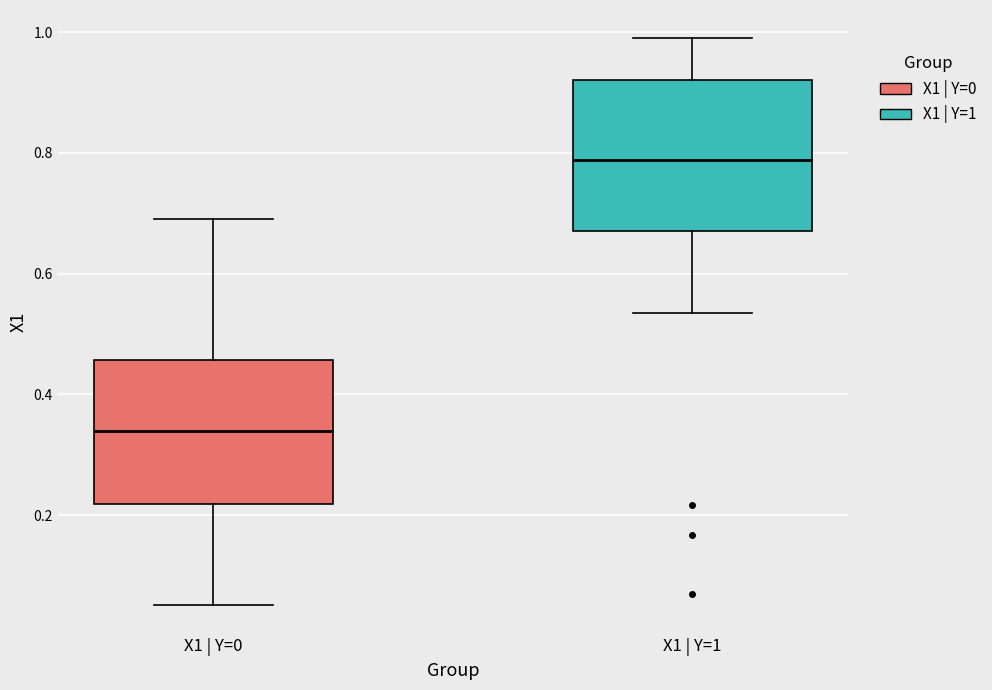

Which box has the lowest median line?

X1 | Y=0